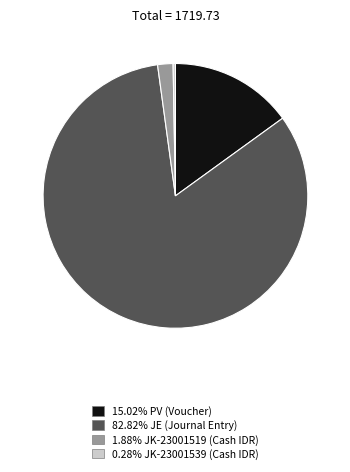

Is there any slice that represents more than half of the pie?

Yes